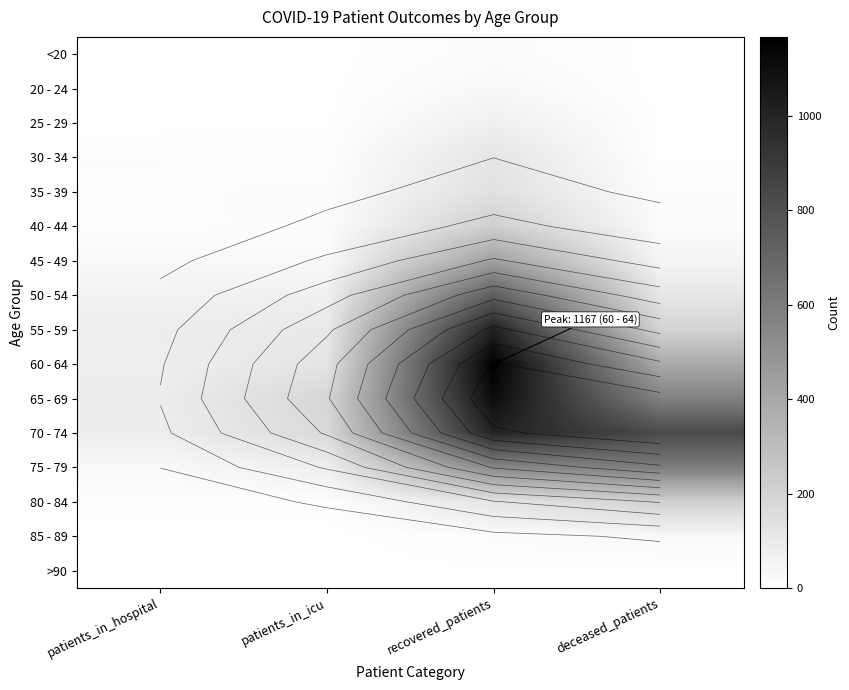

How many data points in 55 - 59 are less than 202?

2